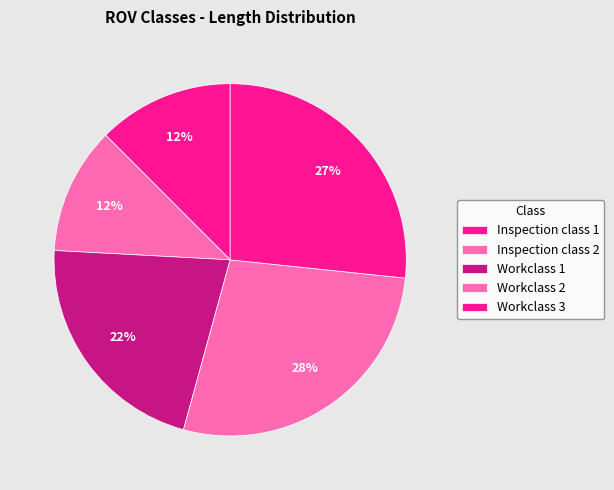

Combined, what portion of the pie is Inspection class 1 and Workclass 2?

40.1%